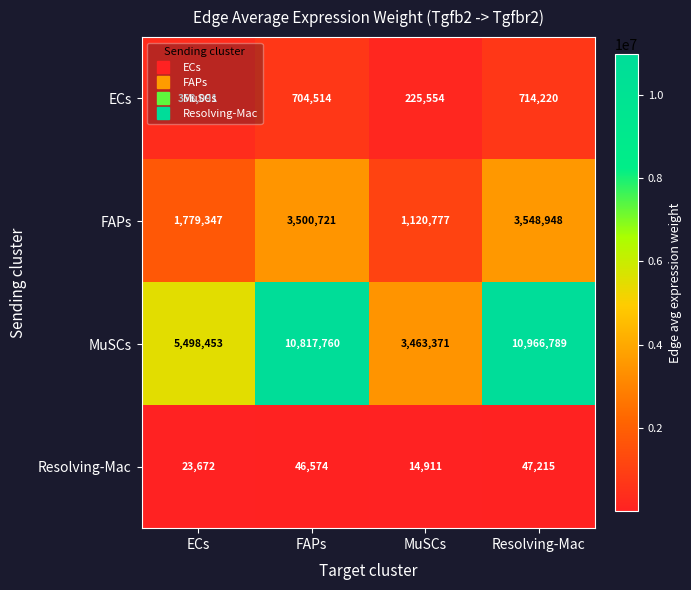

What is the maximum value shown in the chart?

10966789